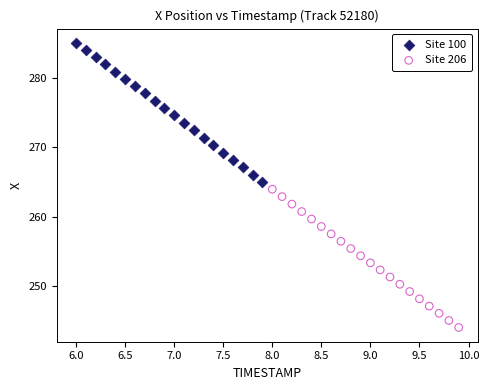

Which series has the largest Y range (max minus min)?

Site 100